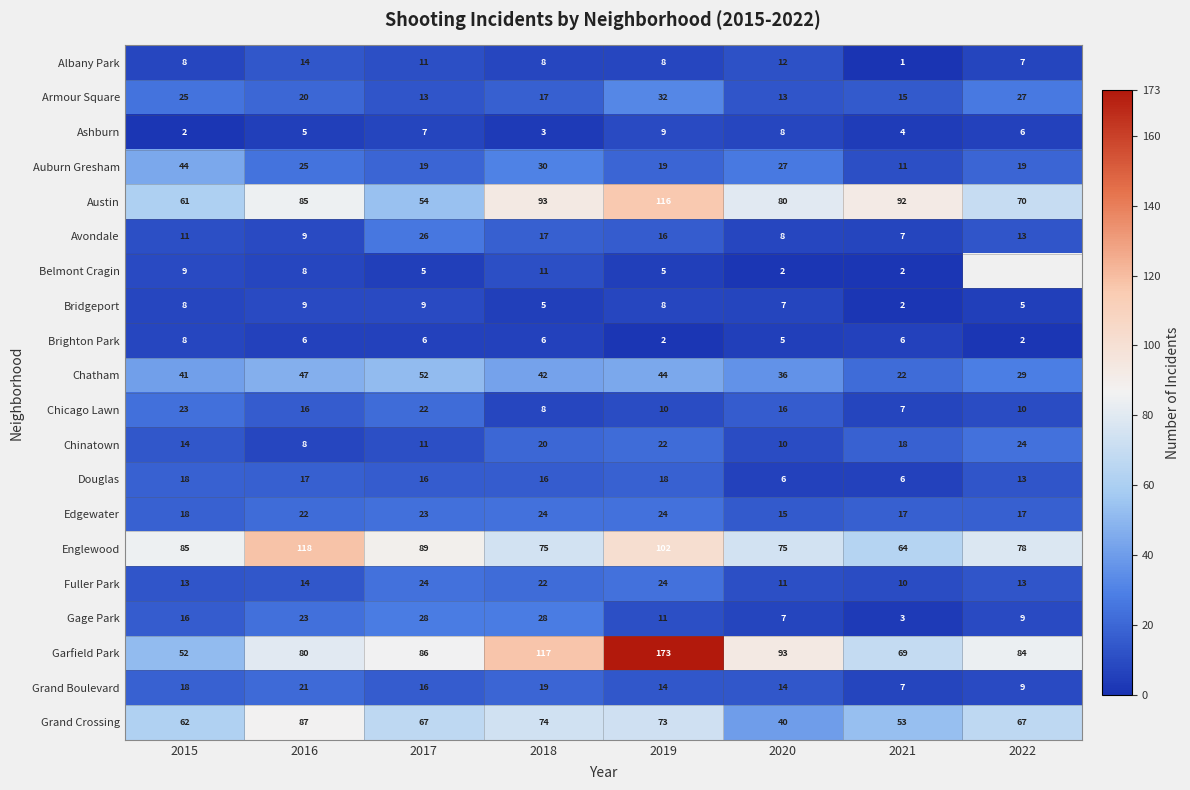

The Belmont Cragin series shows 7.6 at 2018. True or false?

False